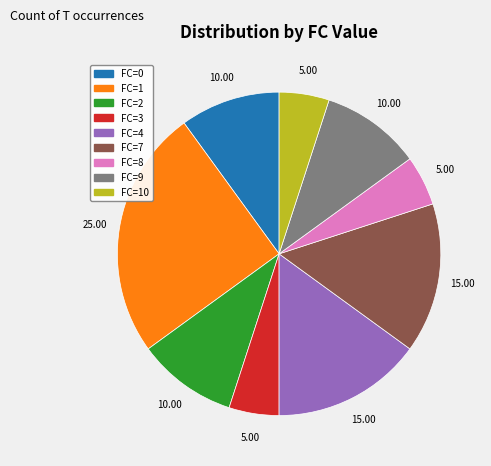

Is FC=8 the majority of the pie?

No